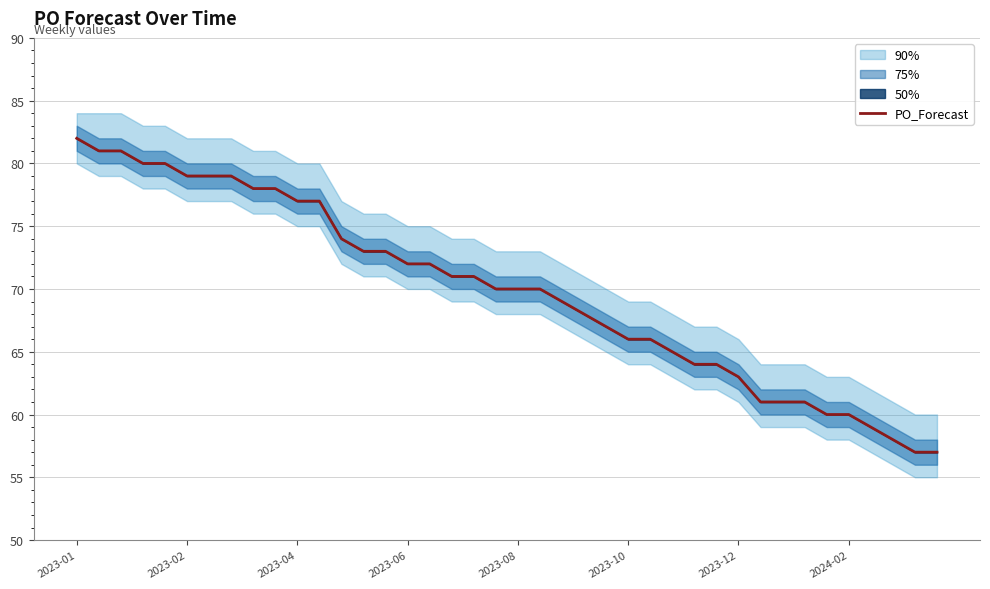

The PO_Forecast series shows 66 at 2023-10. True or false?

True